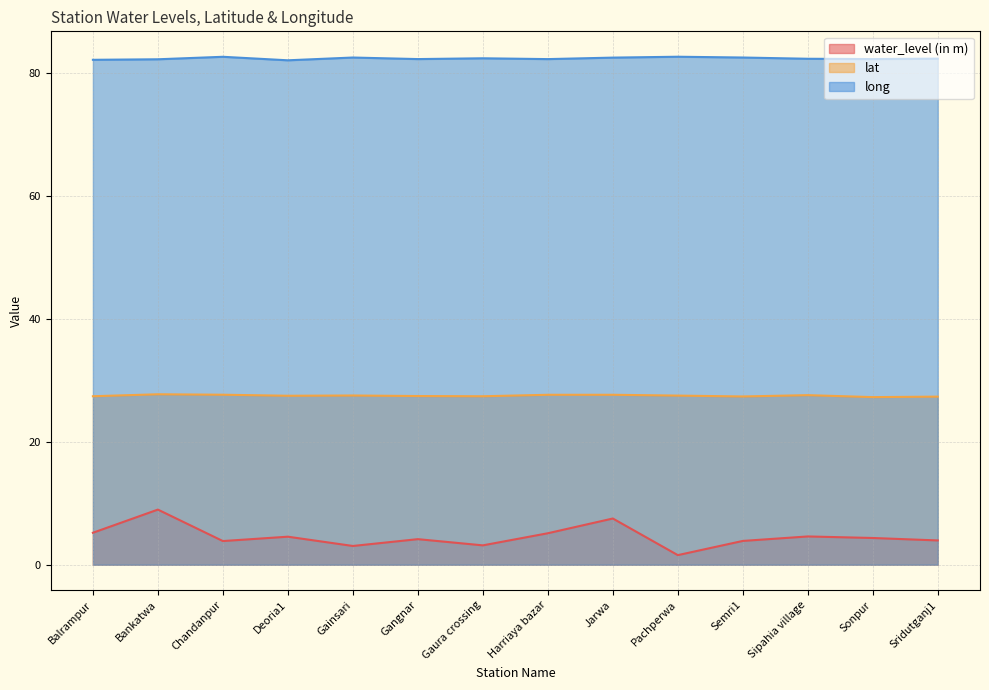

What is the spread (max minus min) of values at Gangnar?

78.1